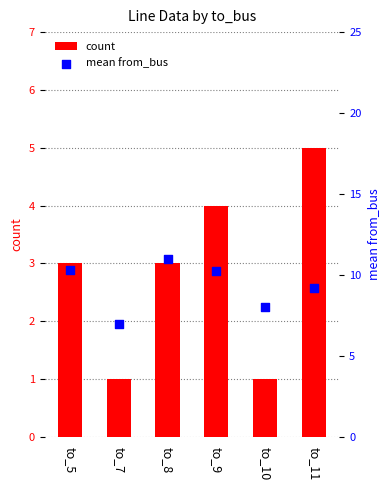

At how many categories does at least one series exceed 5?

6